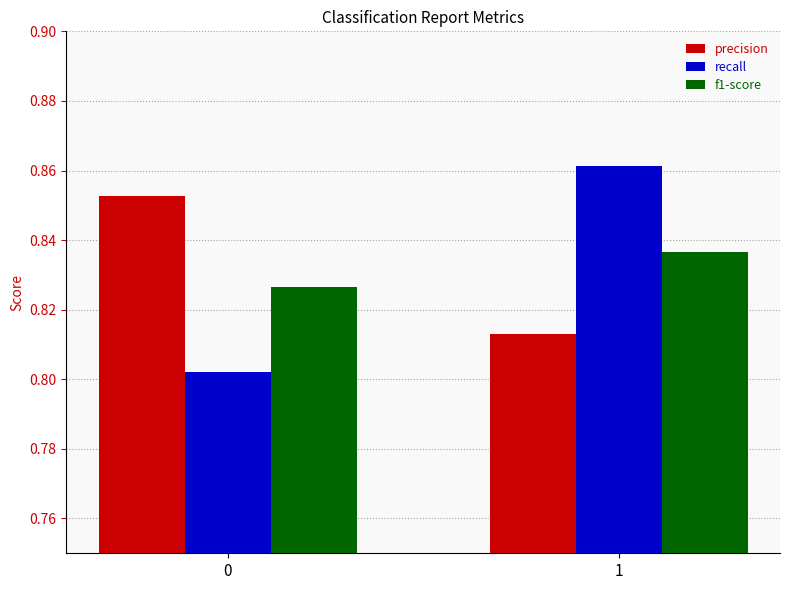

What is the sum of all f1-score values?

1.7